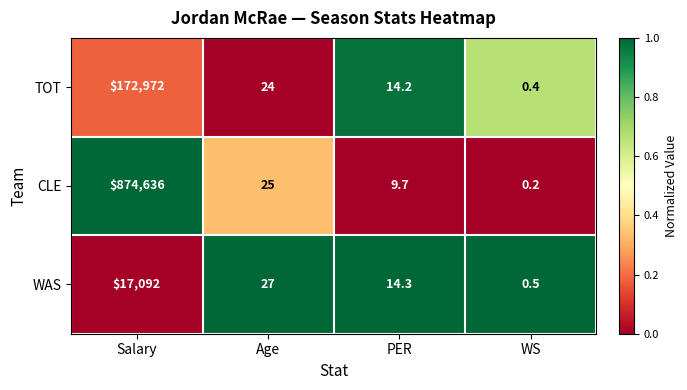

Which series changed the most between Salary and WS?

CLE